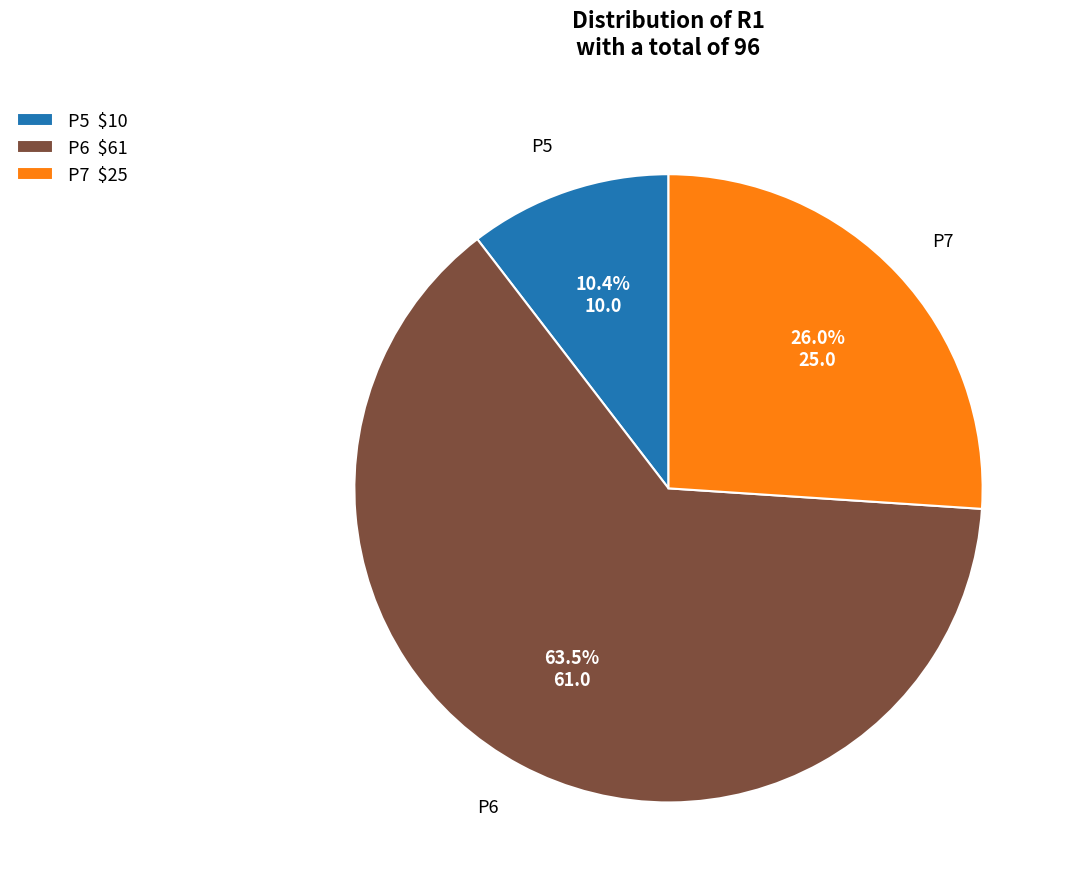

Approximately how many times larger is the value at P7 compared to P6?

0.4